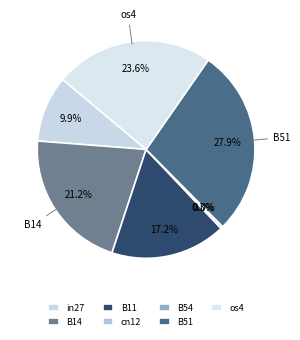

How many segments does this pie chart have?

7